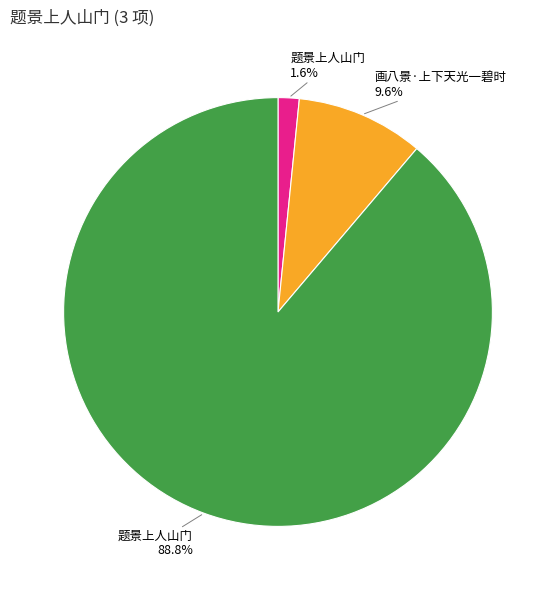

Is there any slice that represents more than half of the pie?

Yes